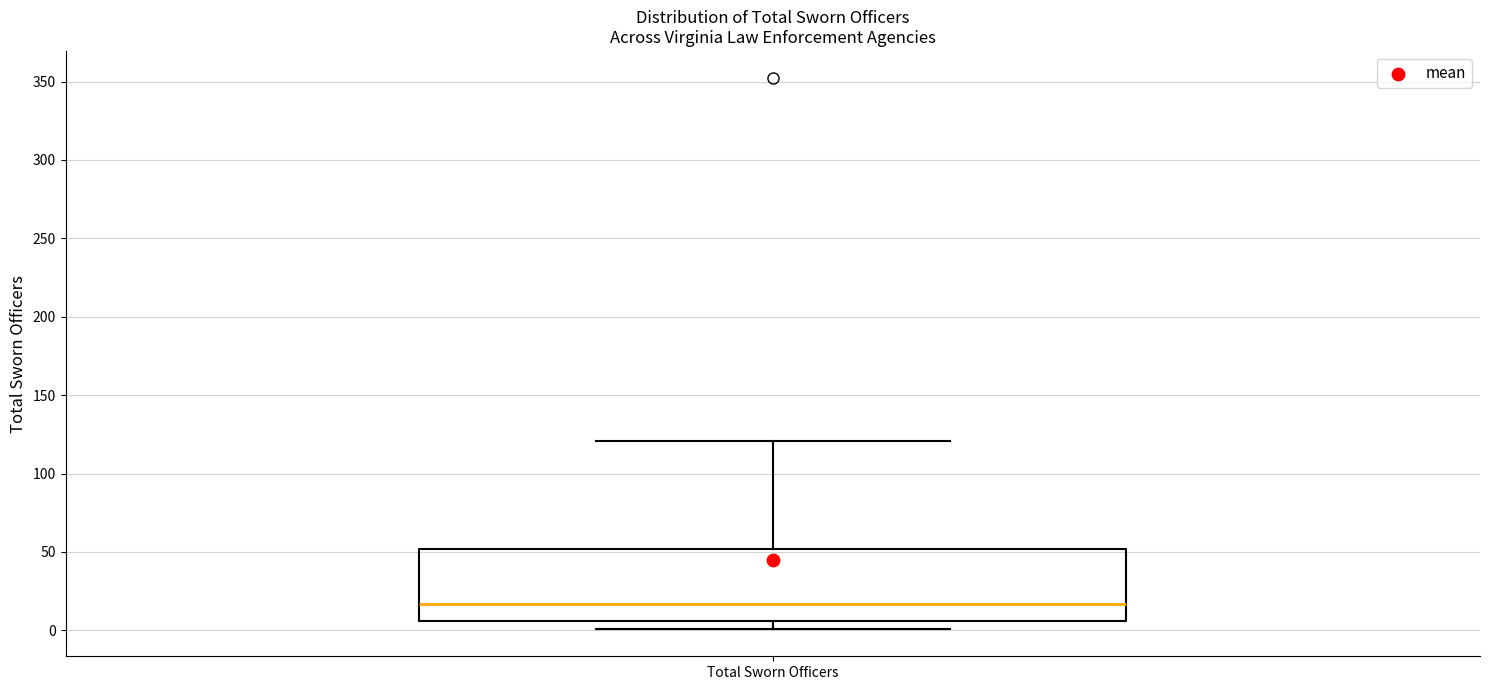

Transcribe this box plot: give where the median line is, the range the box spans, and where the two whiskers end, as read against the y-axis. The values are not printed on the chart, so give them approximately, as read against the axis.

median 15, box 5 to 50, whiskers 0 to 120